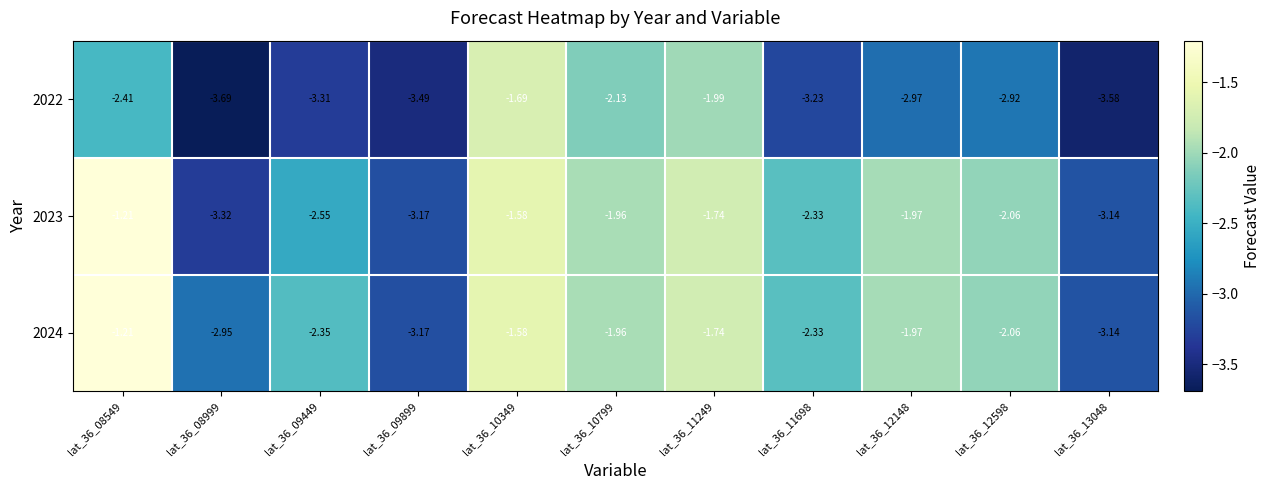

Is the value of 2024 at lat_36_10349 greater than the value of 2022 at lat_36_12598?

Yes